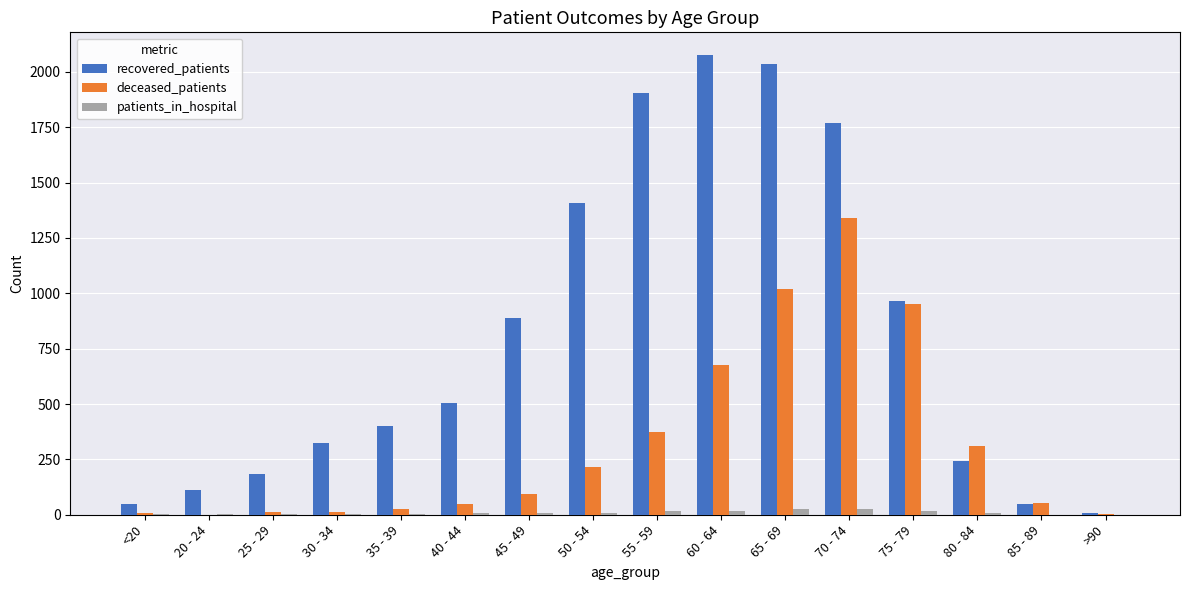

True or false: recovered_patients has a value of 2037 at 65 - 69.

True